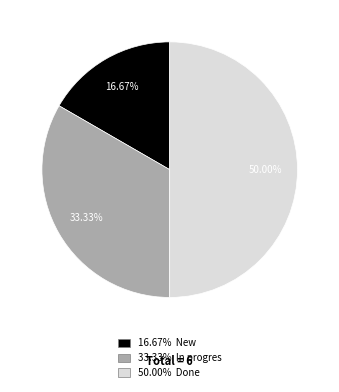

Count the number of slices in the pie.

3